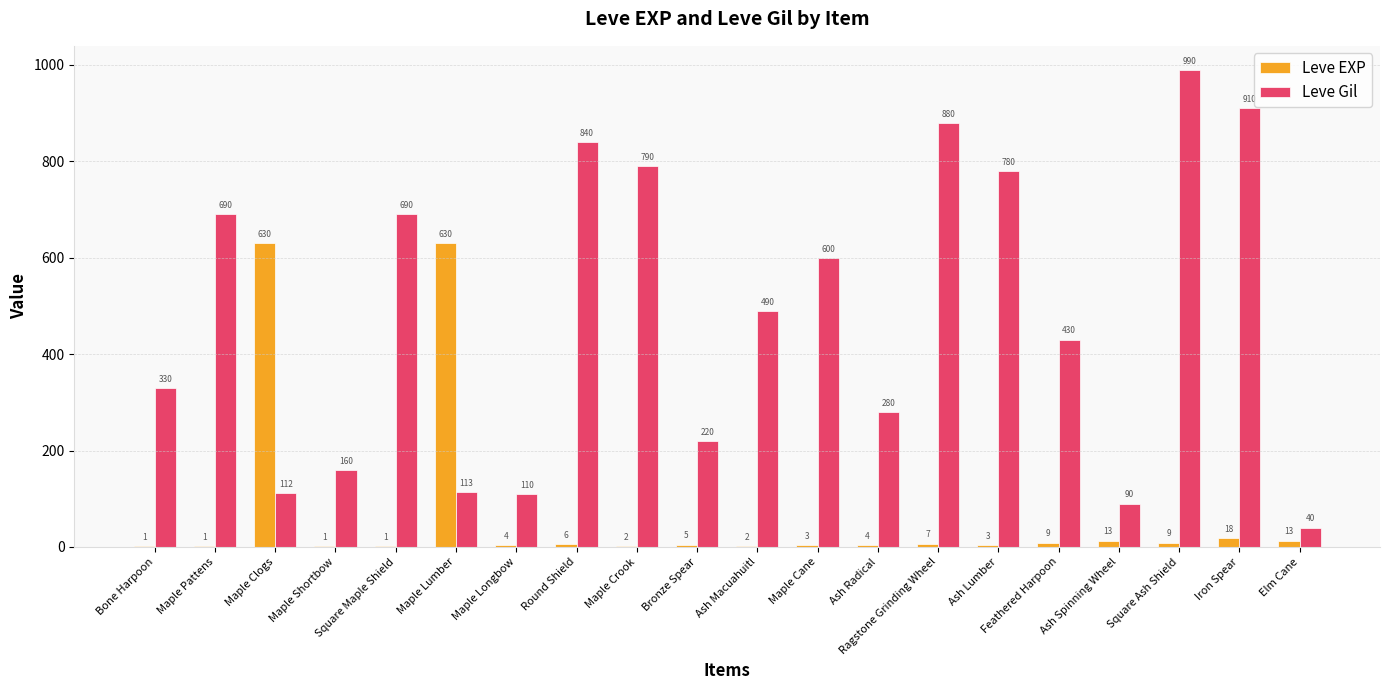

Reading right to left, extract all data points from this chart.

Leve EXP: 13	18	9	13	9	3	7	4	3	2	5	2	6	4	630	1	1	630	1	1
Leve Gil: 40	910	990	90	430	780	880	280	600	490	220	790	840	110	113	690	160	112	690	330